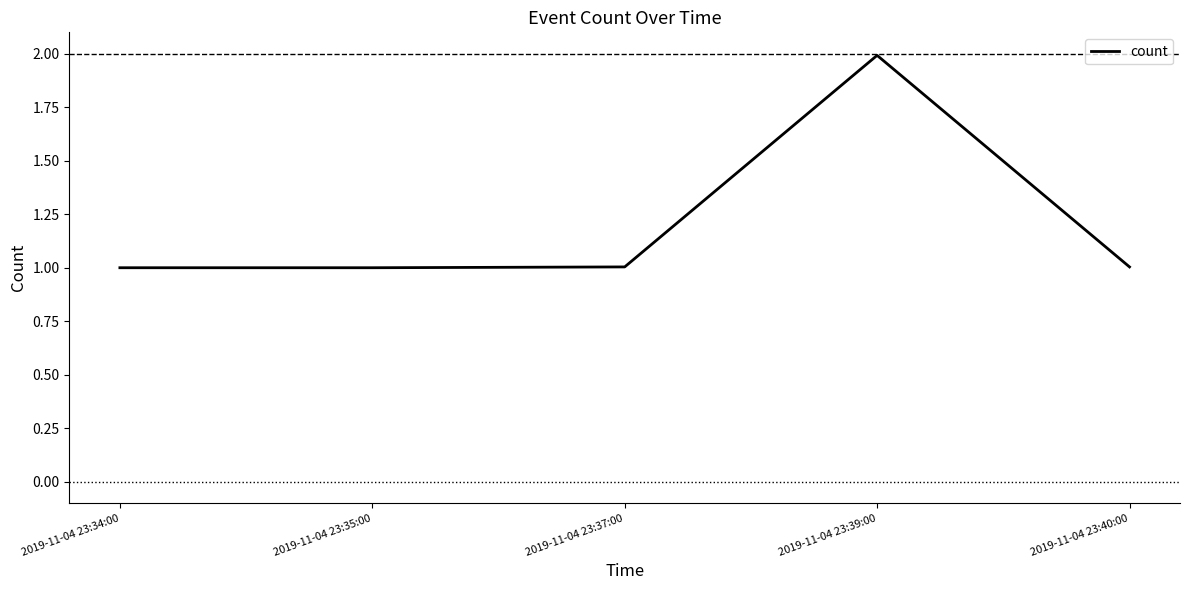

What is the value of the 3rd point from the left?

1.0